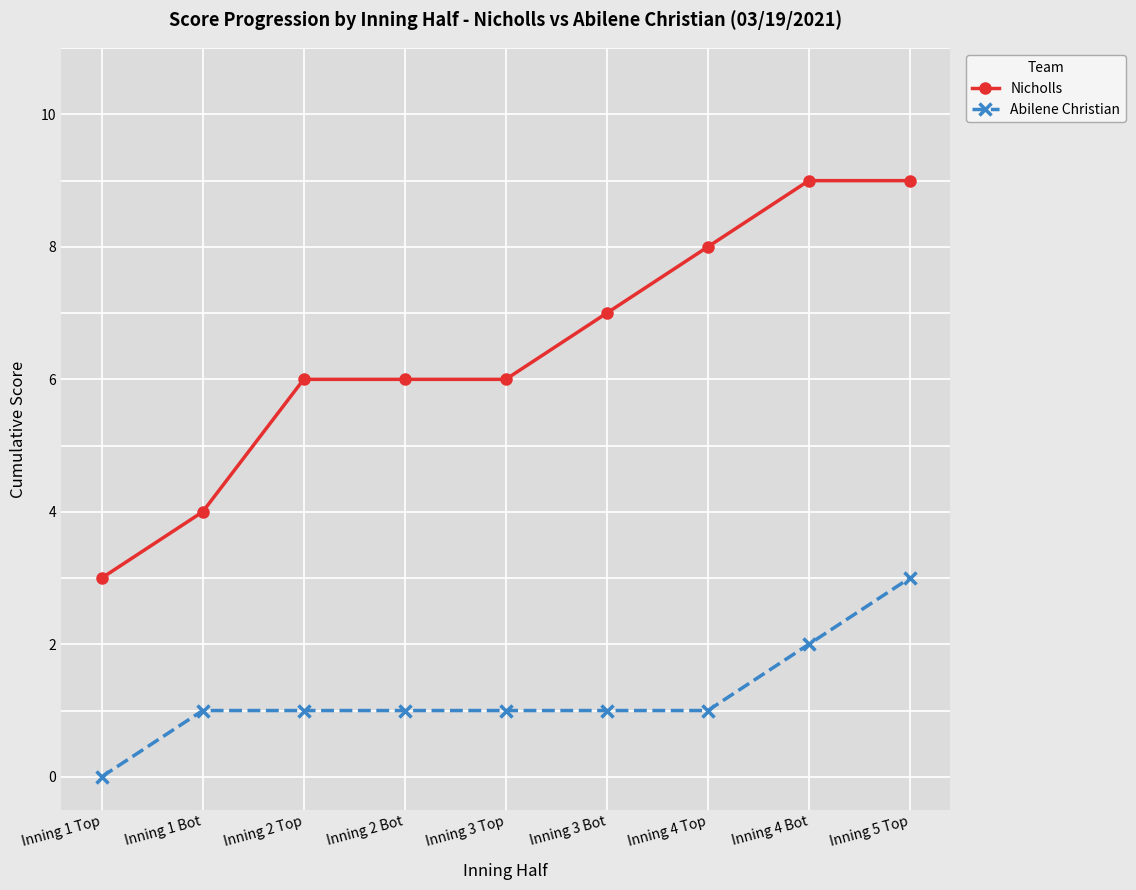

What is the label of the 6th point from the left?

Inning 3 Bot